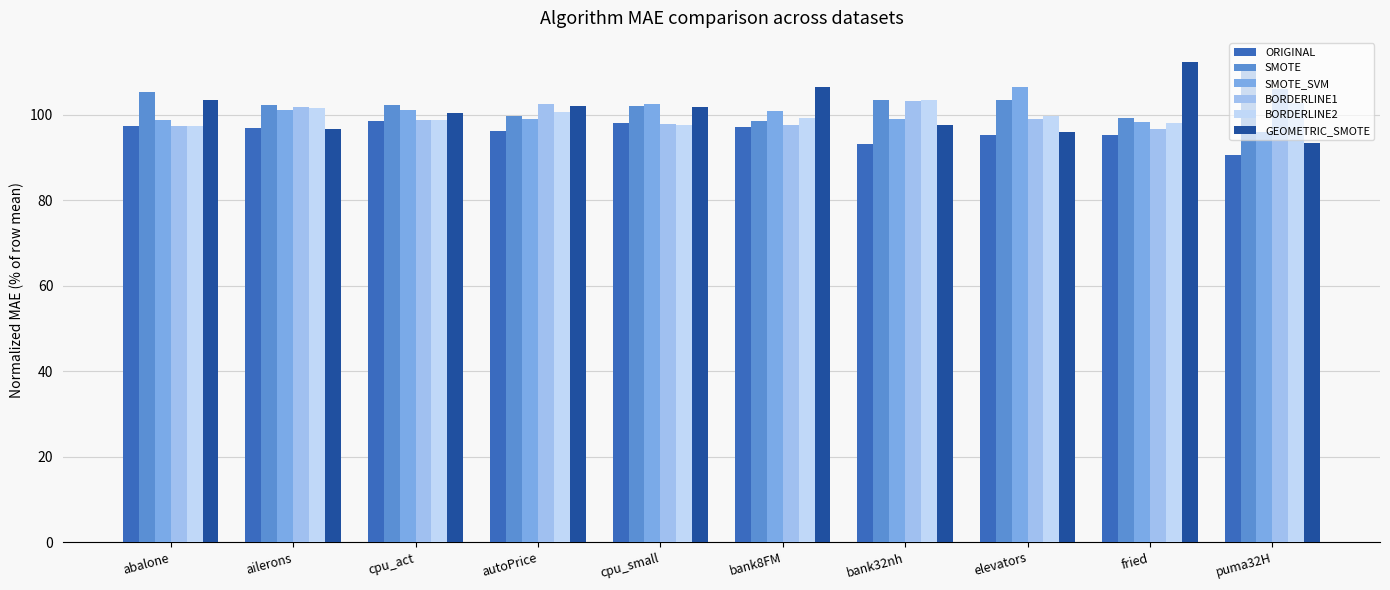

What is the total value across all series at autoPrice?

600.0